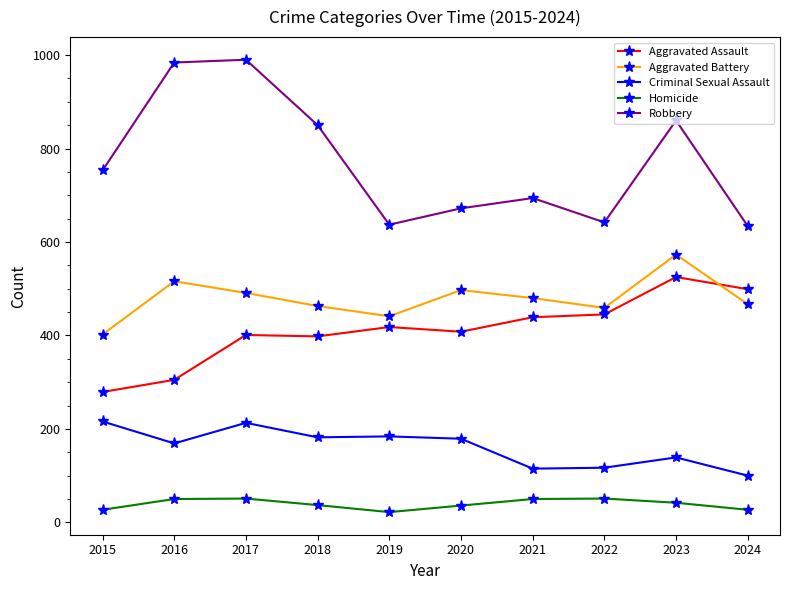

Which series has the largest total across all categories?

Robbery